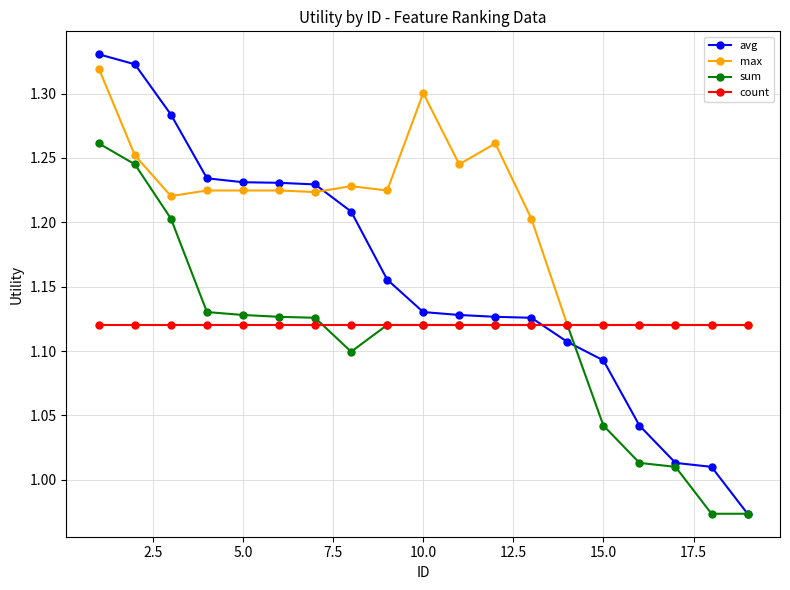

How many series are shown in this chart?

4